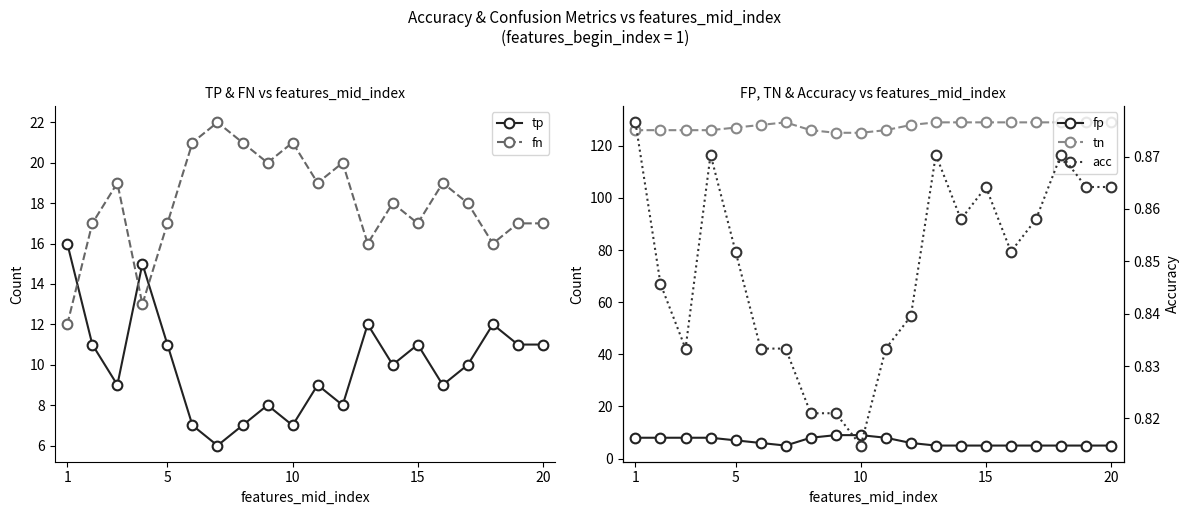

In fn, how many points are lower than both neighbors (excluding endpoints)?

6